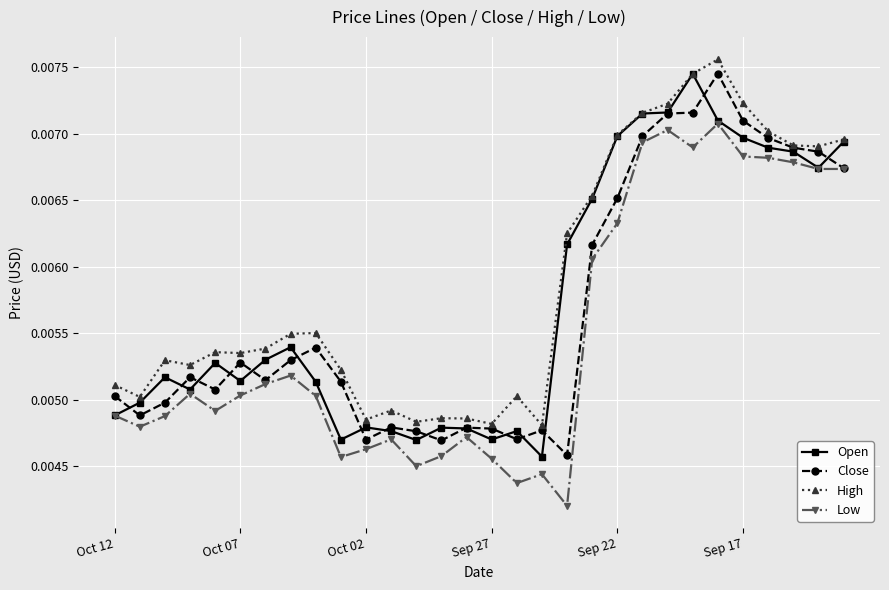

Count the Close values in the range 0 to 1.

30